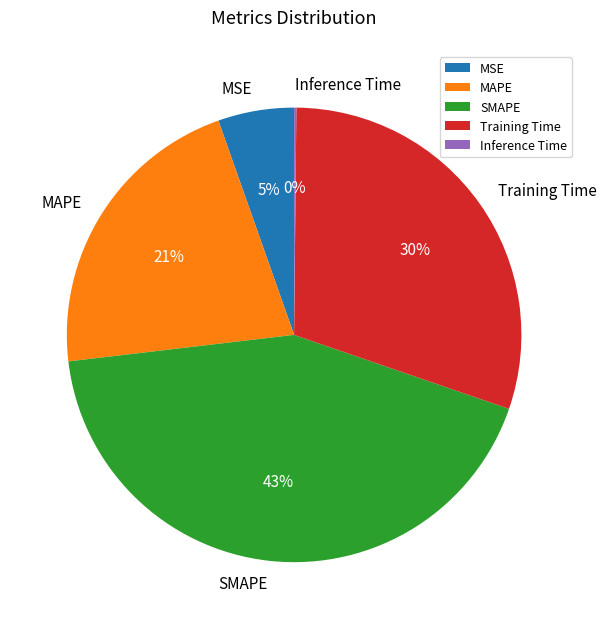

Does MSE account for over 50% of the chart?

No